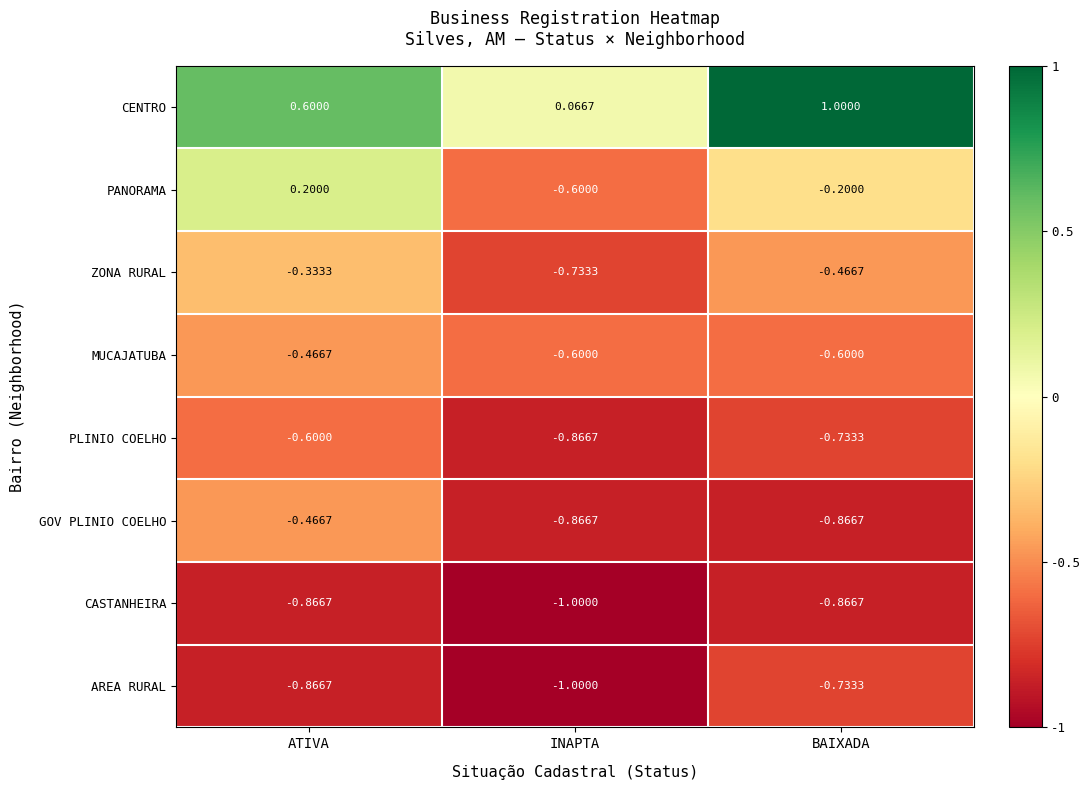

What is the difference between the highest and lowest values at INAPTA?

1.1